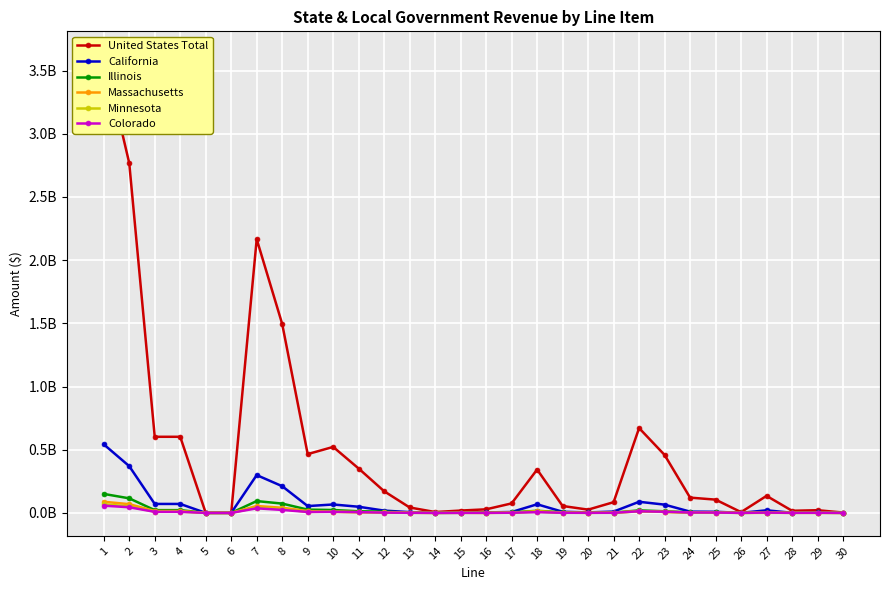

What is the average value of the United States Total series?

499579210